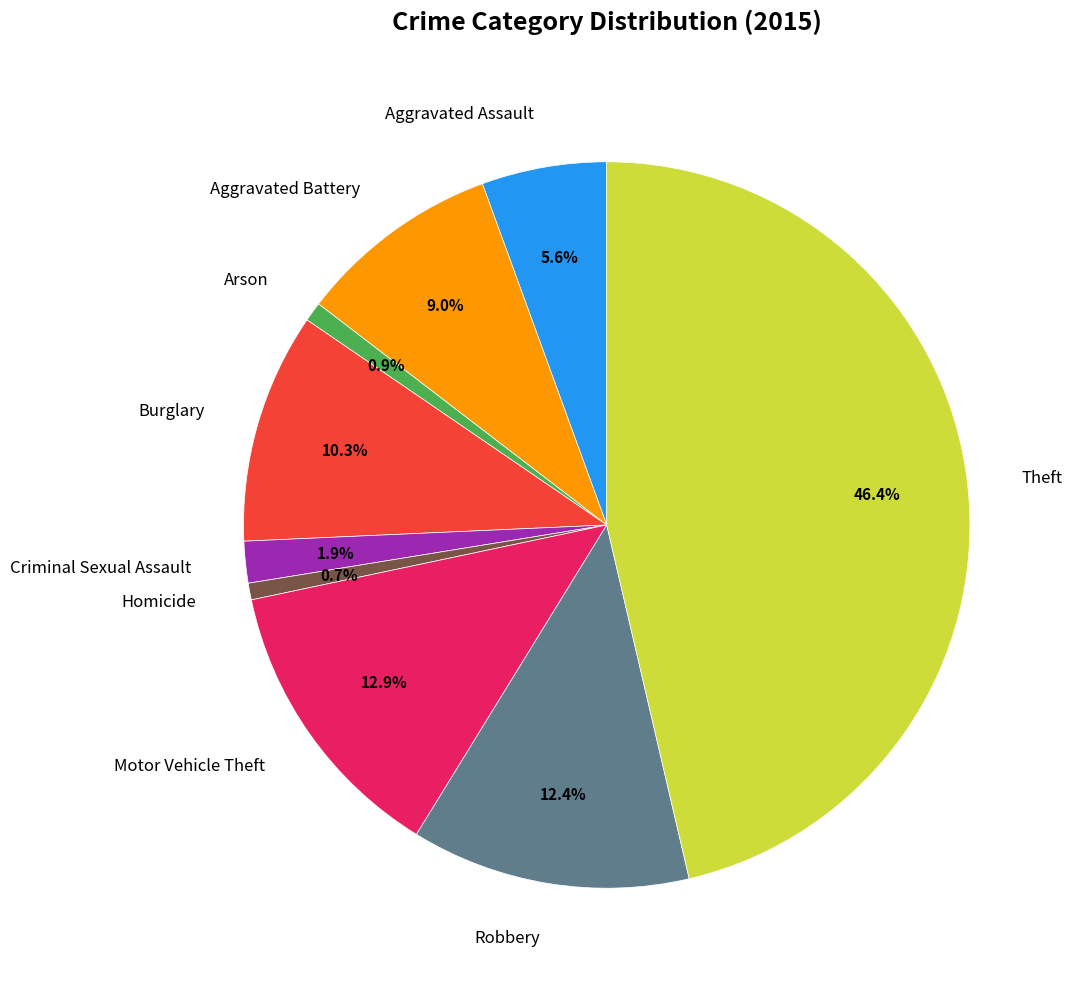

Is Homicide the majority of the pie?

No